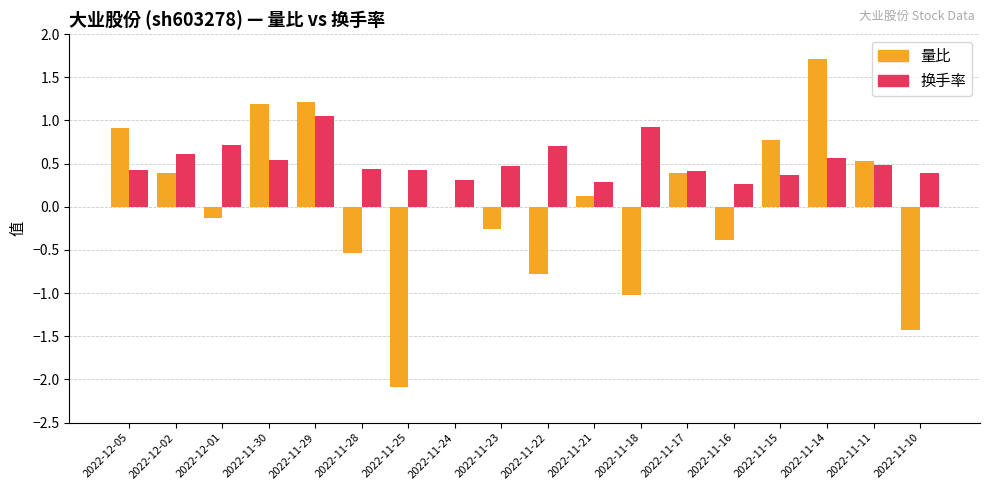

What is the approximate value of 换手率 at 2022-11-15?

0.4